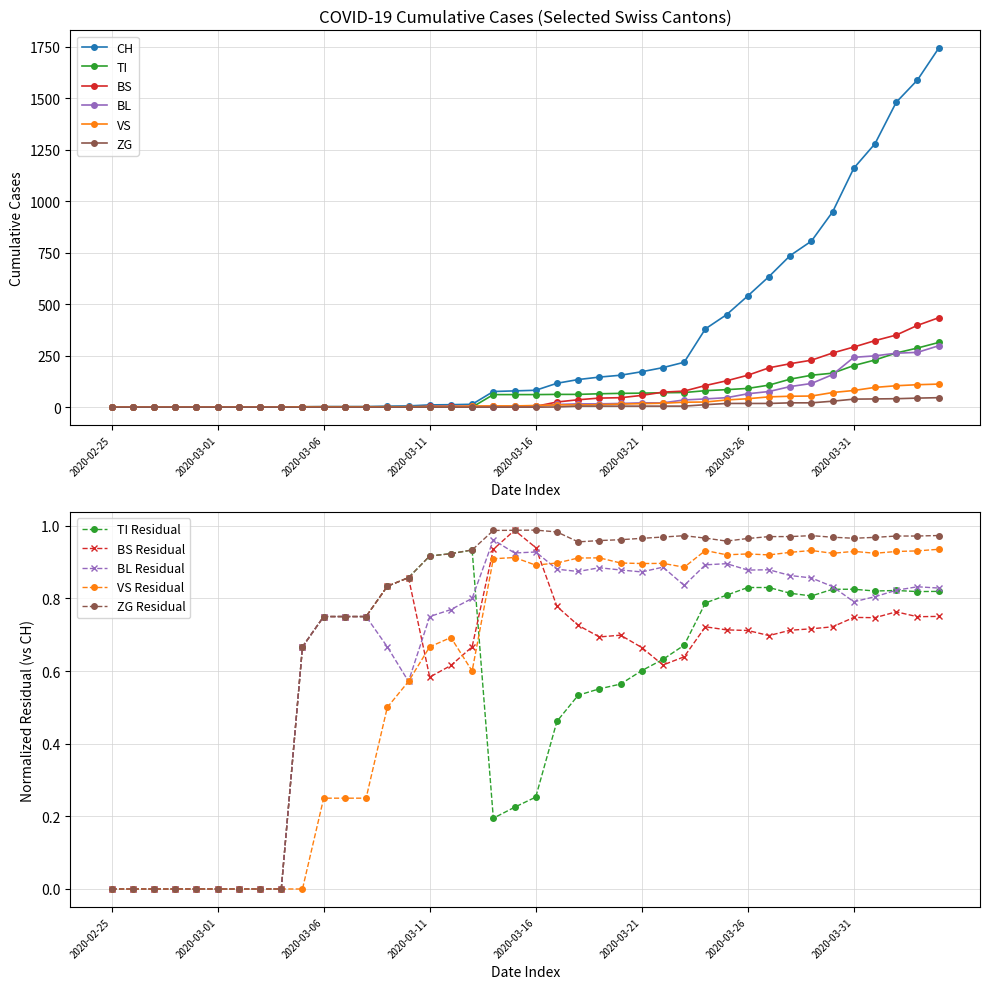

Is the value of TI at 2020-03-02 greater than the value of BS at 2020-03-23?

No